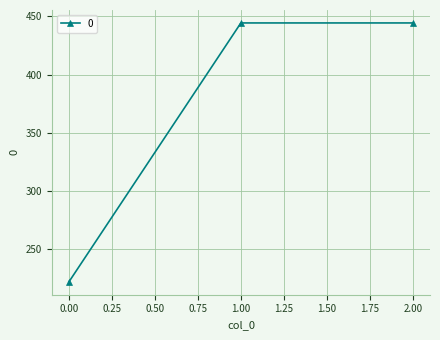

What is the minimum value shown in the chart?

222.2